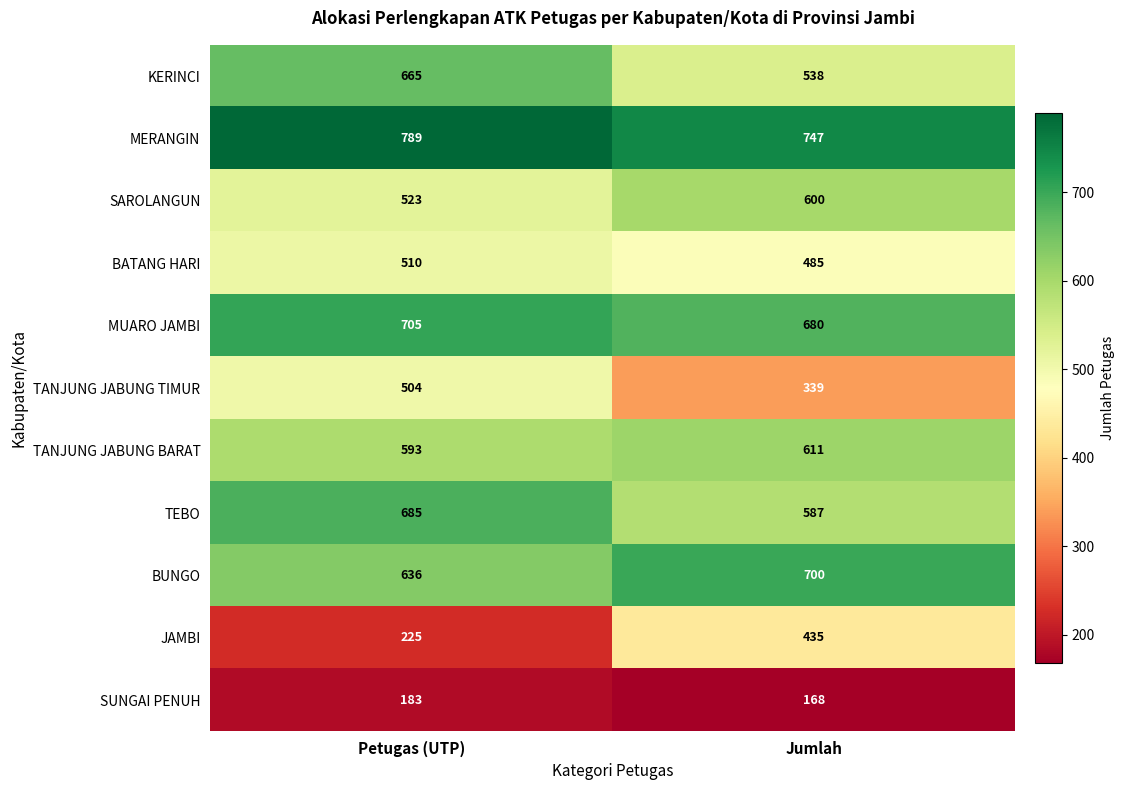

Where is KERINCI nearest to the value 601?

Jumlah